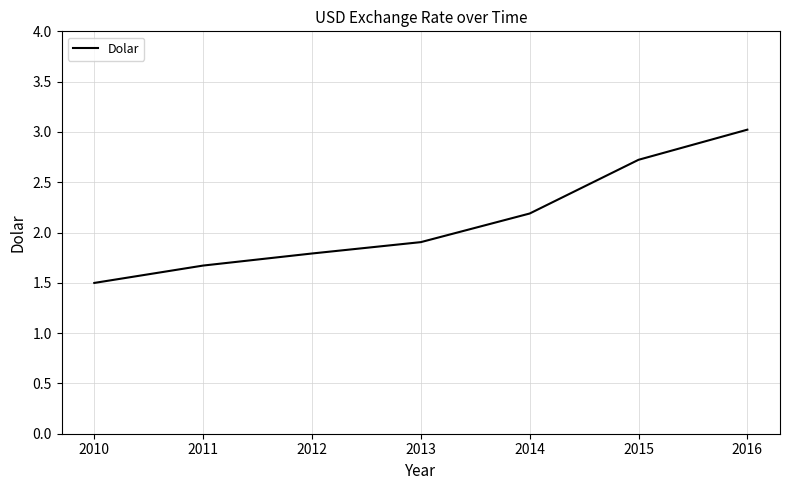

What is the maximum value shown in the chart?

3.0